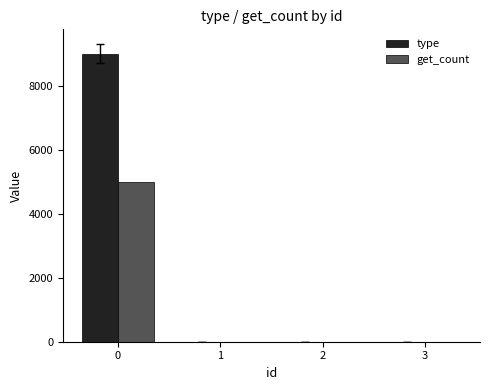

Read the type value at 0, to the nearest 10.

9020